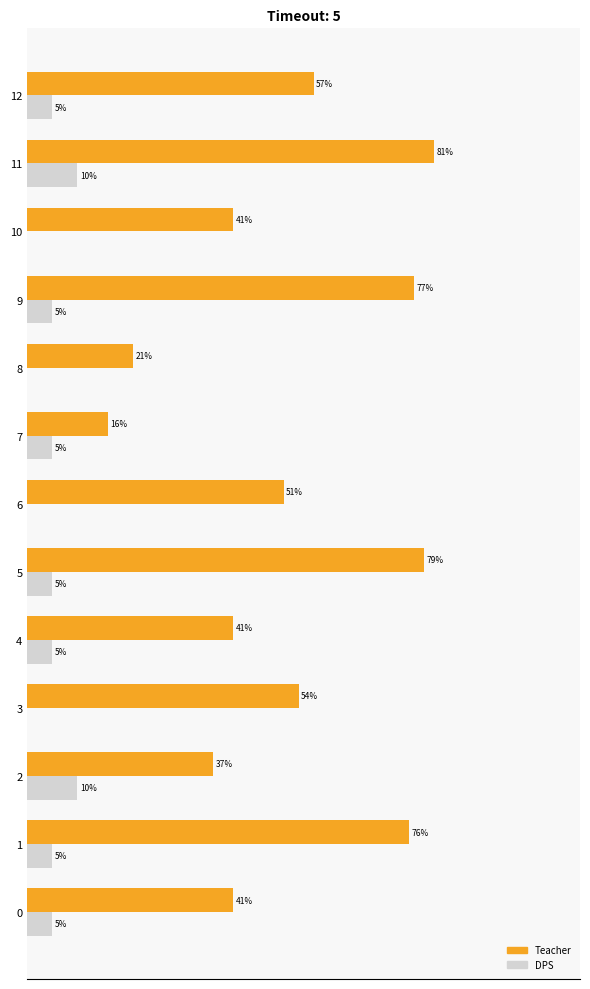

Between 2 and 3, which series saw the biggest shift?

Teacher